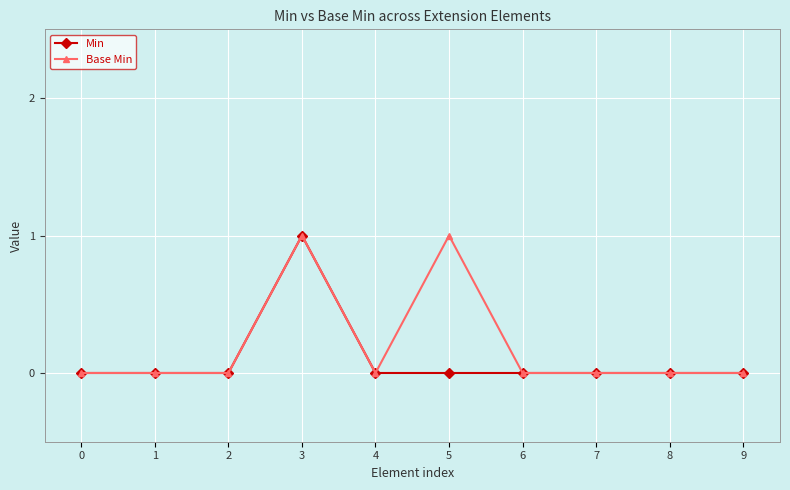

At 5, list the series in order from largest to smallest.

Base Min, Min